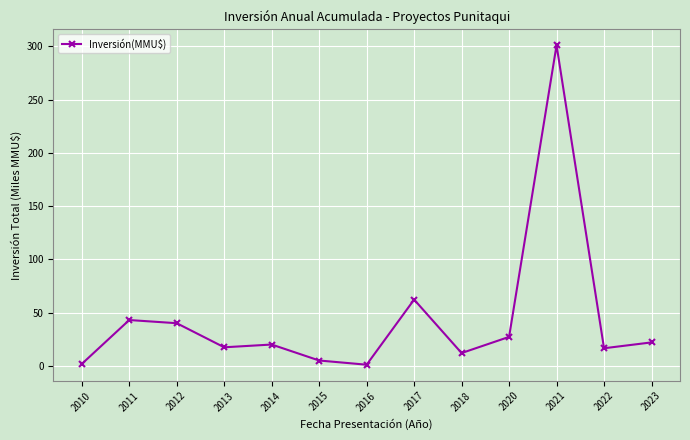

The chart shows a value of 43.0 at 2011. True or false?

True